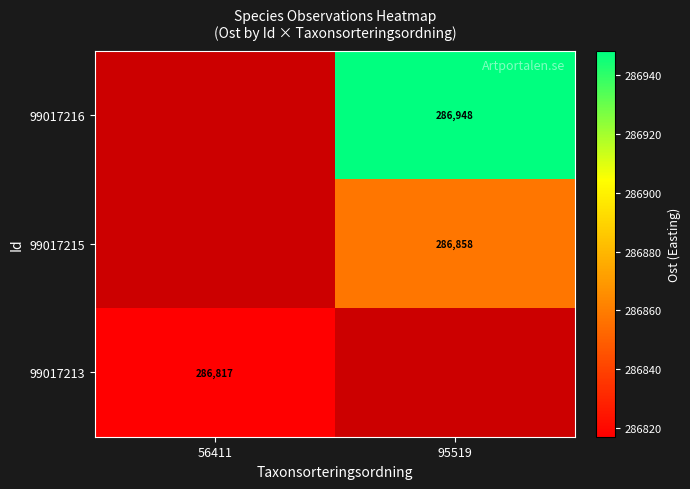

Rank the series by their maximum value, from highest to lowest.

99017216, 99017215, 99017213